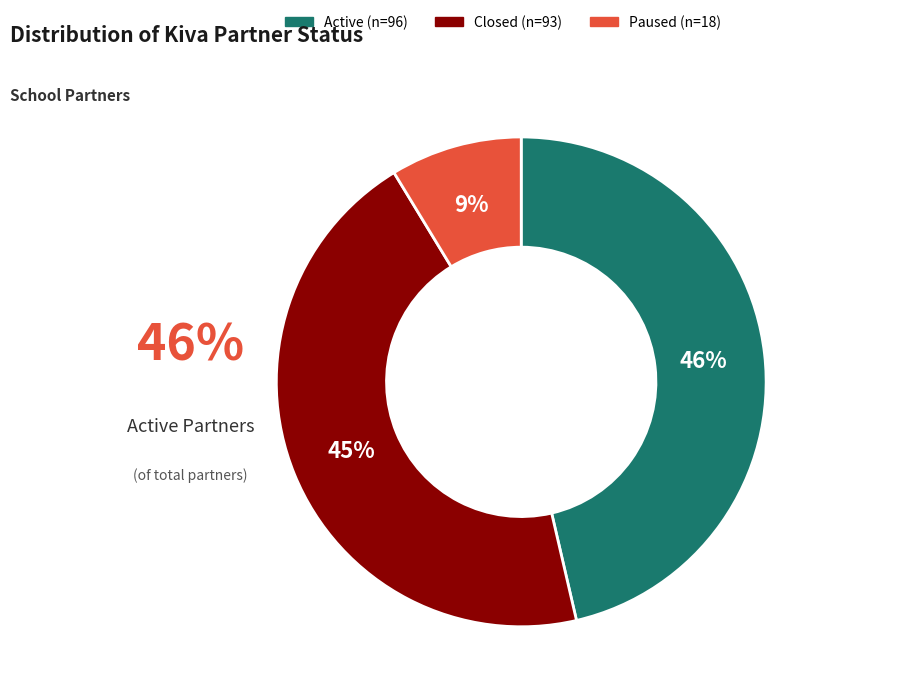

Is there a majority slice in this chart?

No